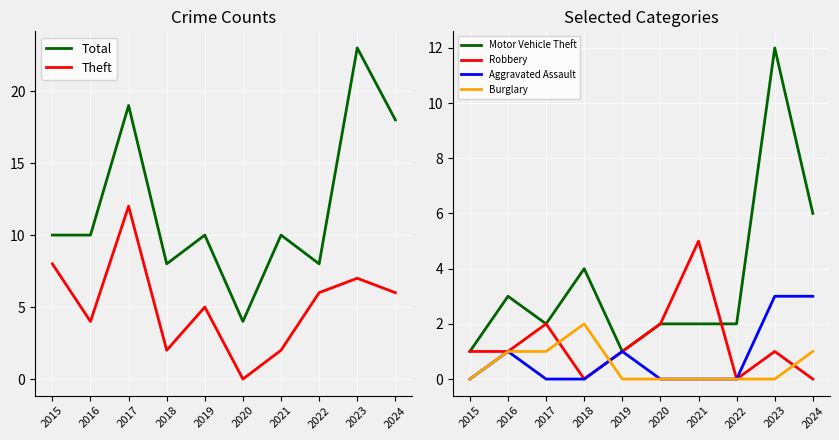

Where does the Total series first go above 10?

2017